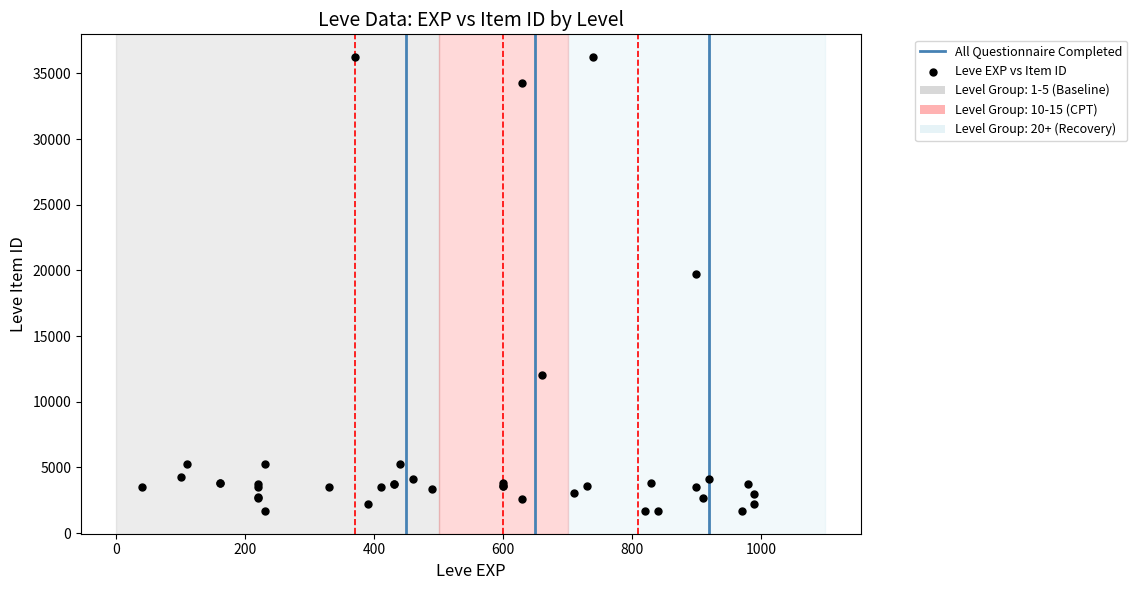

What Y value in the scatter plot is closest to 18967?

19744